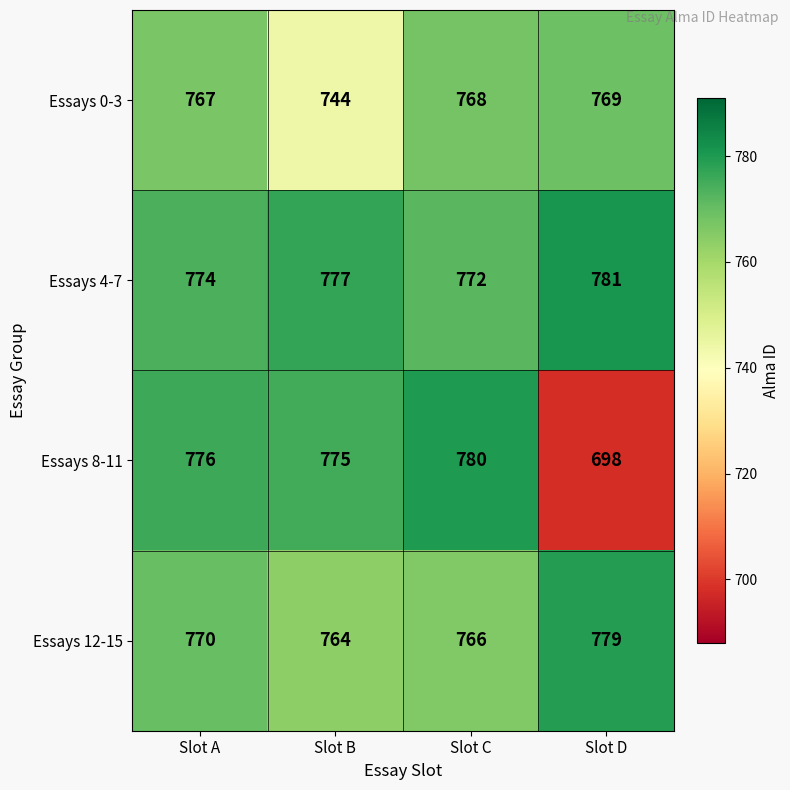

List the series in order of their overall mean, lowest first.

Essays 8-11, Essays 0-3, Essays 12-15, Essays 4-7